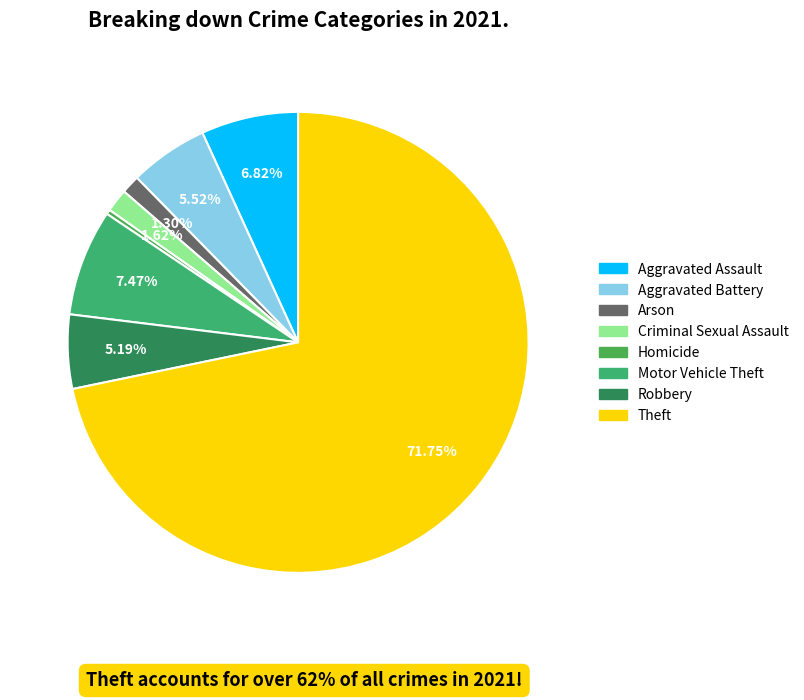

How many slices are in this pie chart?

8